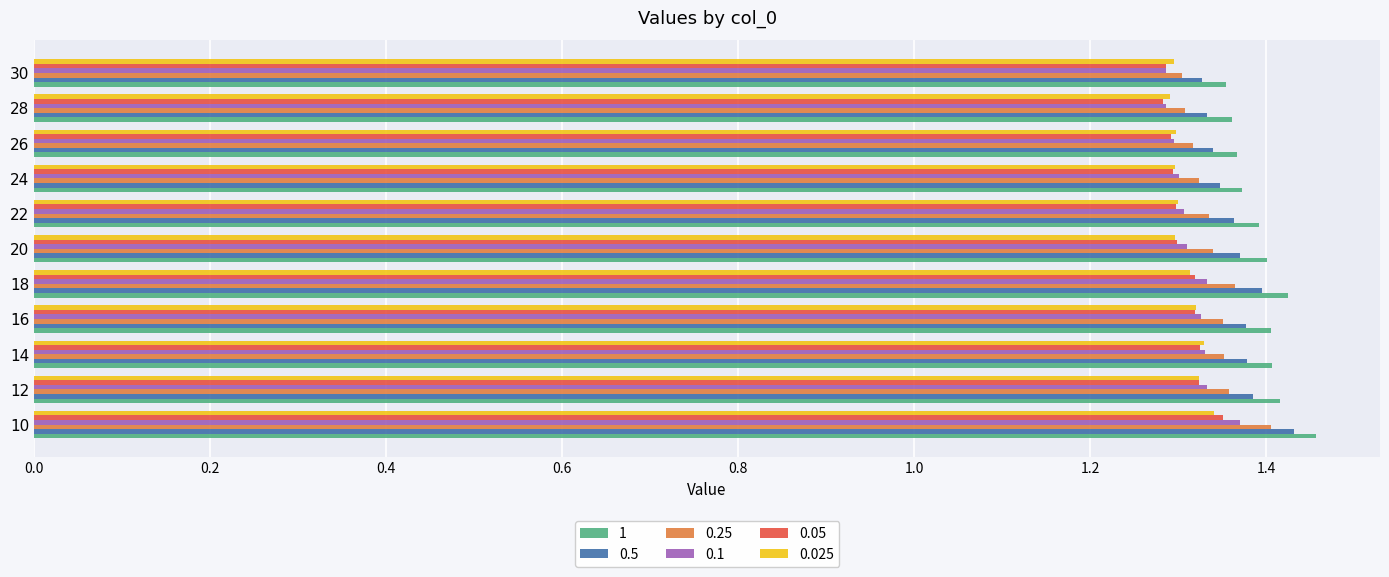

What is the sum of the 0.1 values at 14 and 16?

2.7